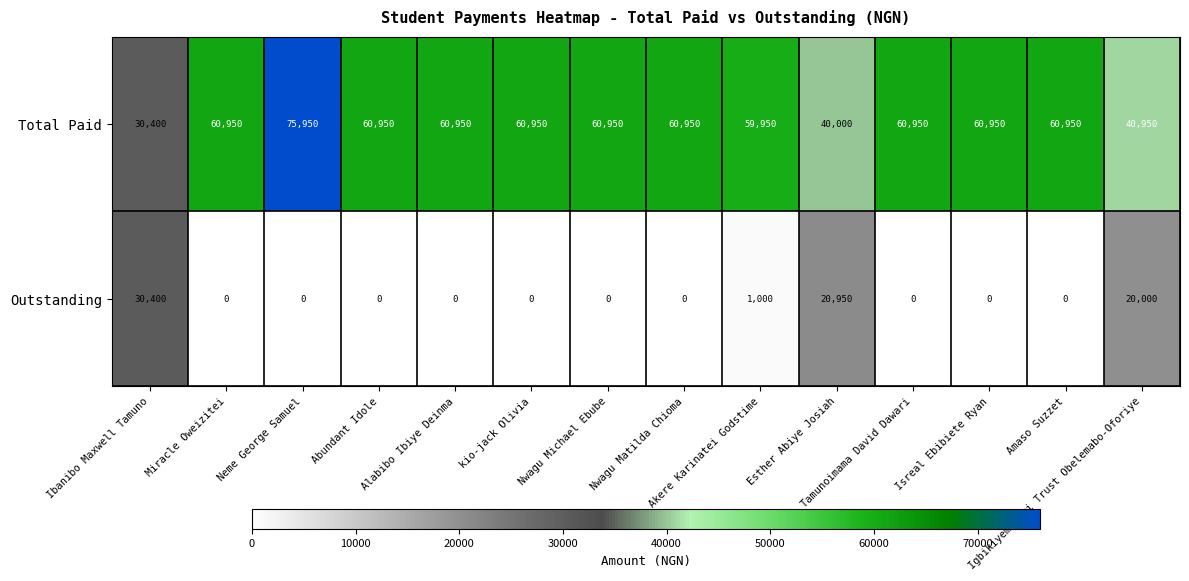

Which series has the largest total across all categories?

Total Paid